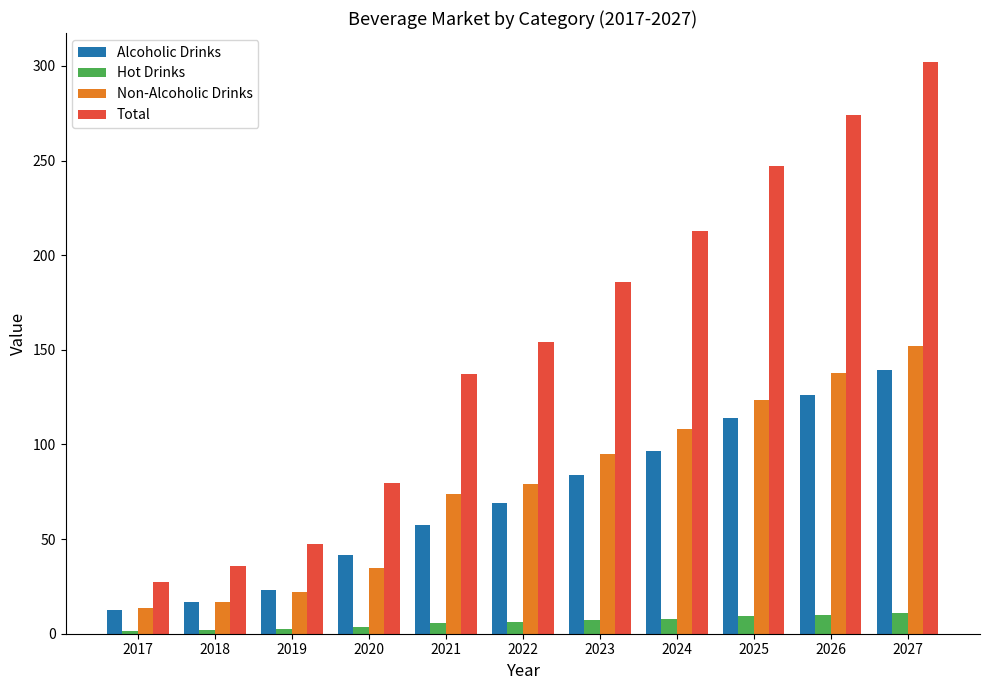

What is the lowest value of the Non-Alcoholic Drinks series?

13.4